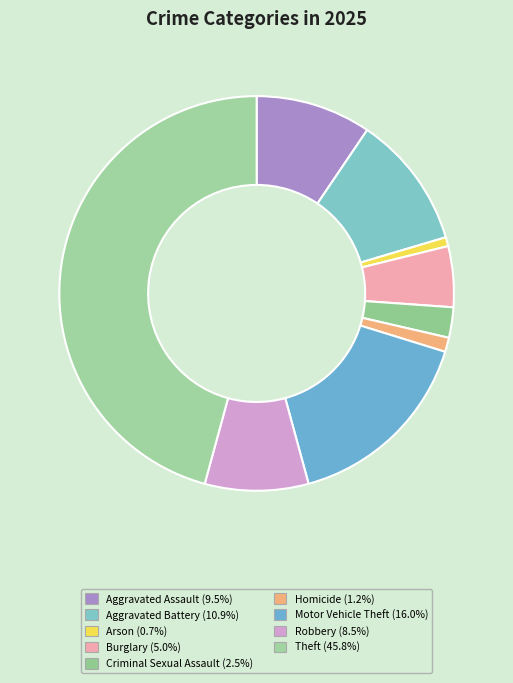

Combined, what portion of the pie is Motor Vehicle Theft and Criminal Sexual Assault?

18.5%